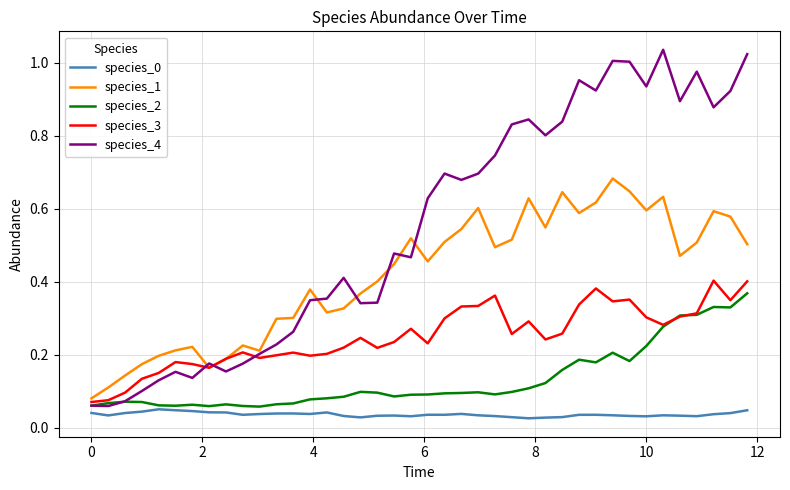

Which series has the largest total across all categories?

species_4